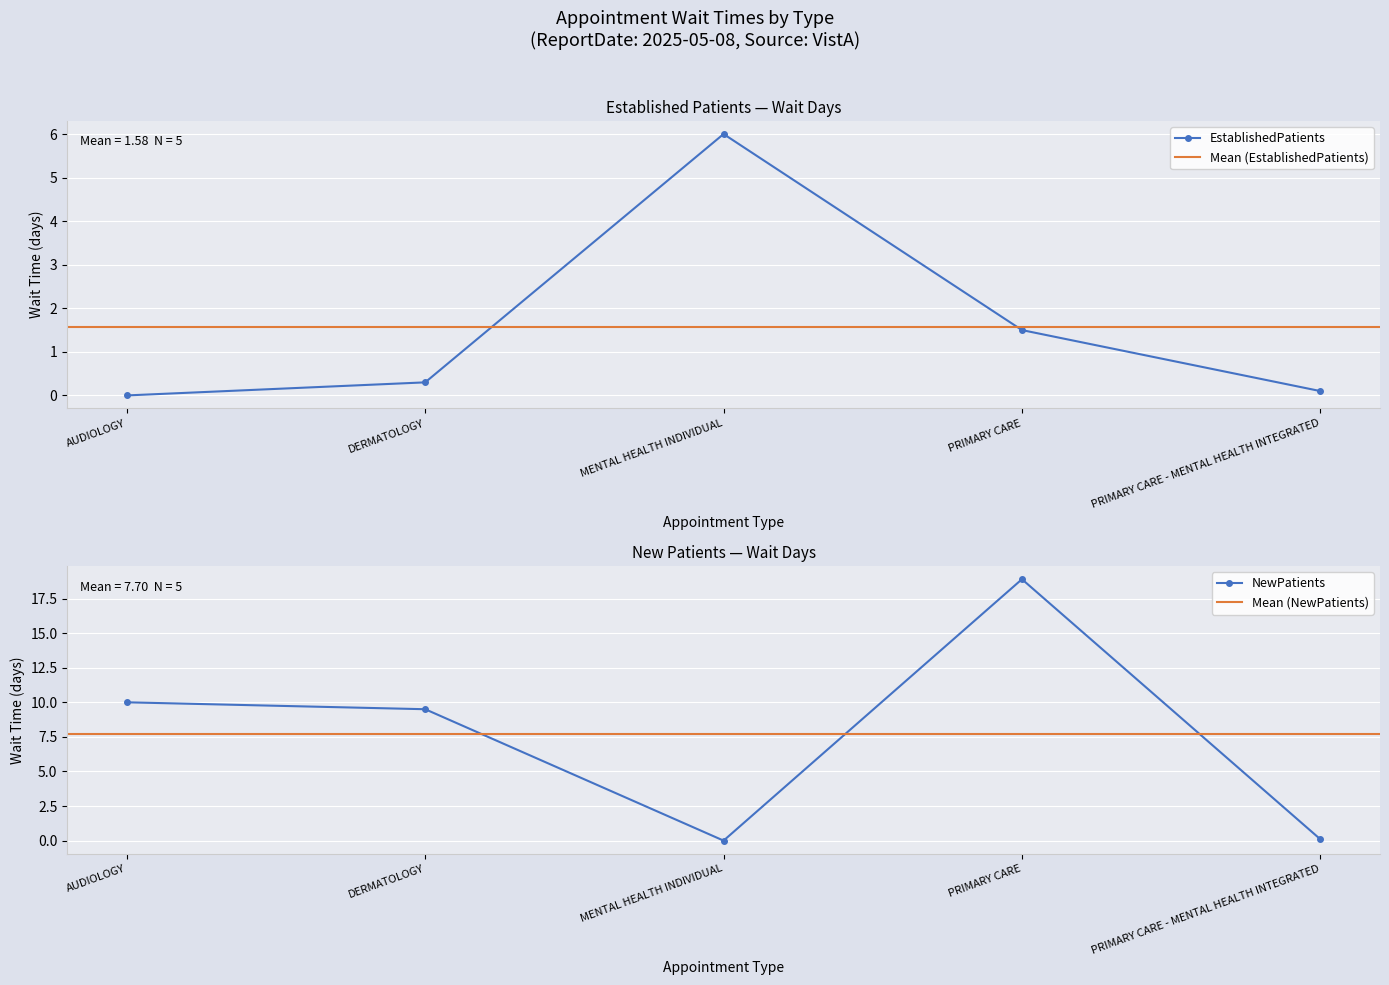

How many times do EstablishedPatients and NewPatients cross each other?

2